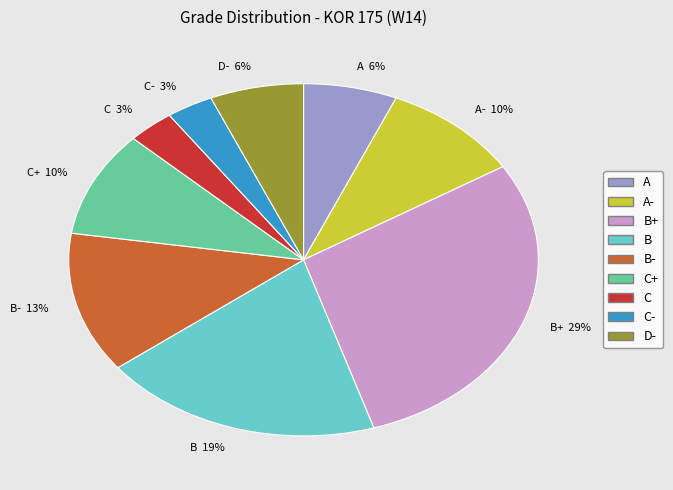

Between C- 3% and B 19%, which is larger?

B 19%